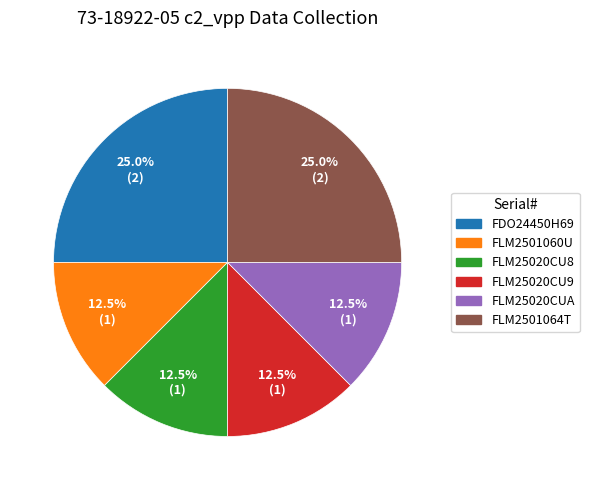

Between FLM2501060U and FLM2501064T, which is larger?

FLM2501064T